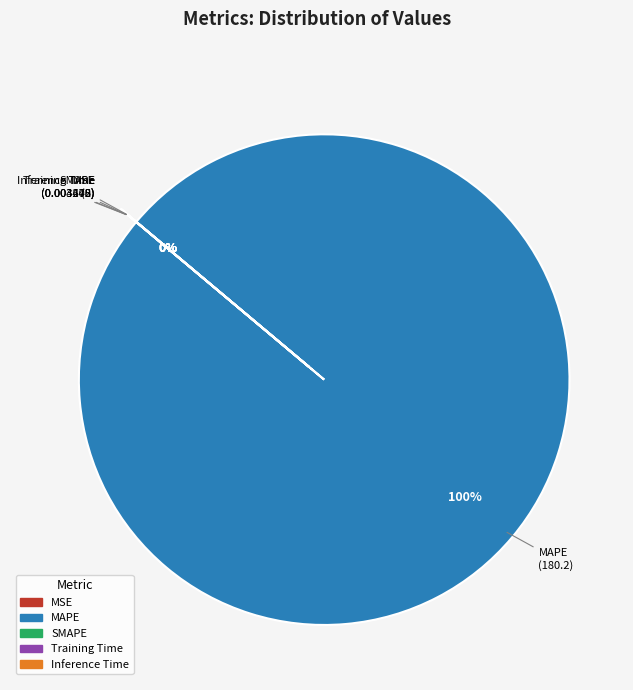

Which has a higher value, MAPE or MSE?

MAPE